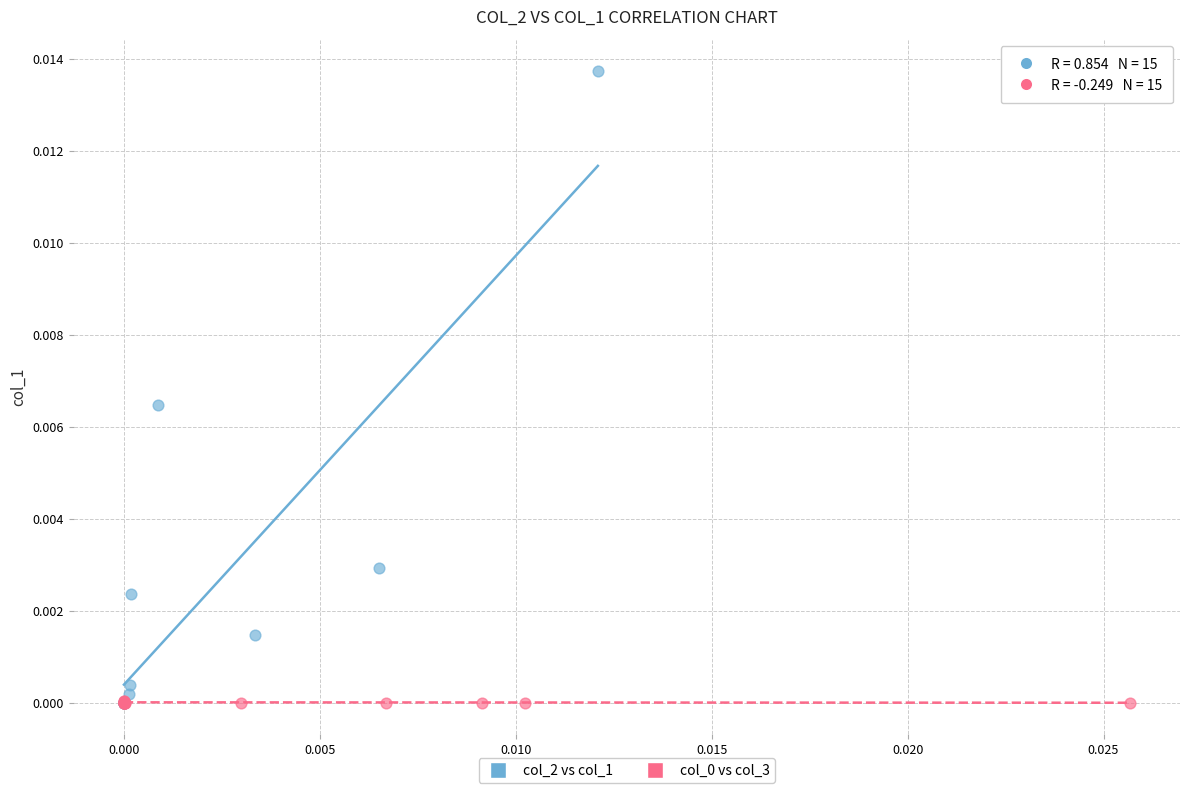

Which series has the largest Y range (max minus min)?

col_2 vs col_1